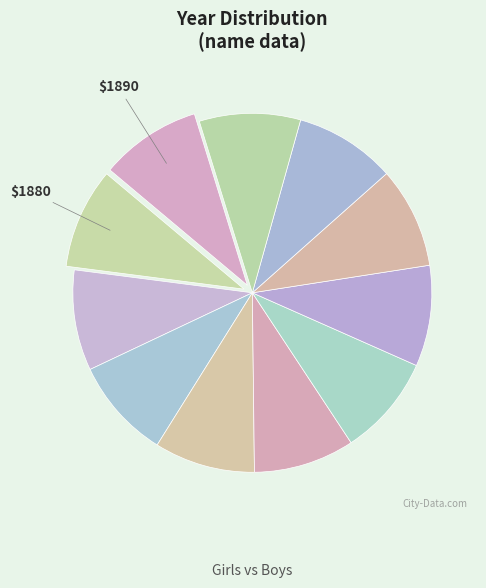

Which slice is the smallest?

1880